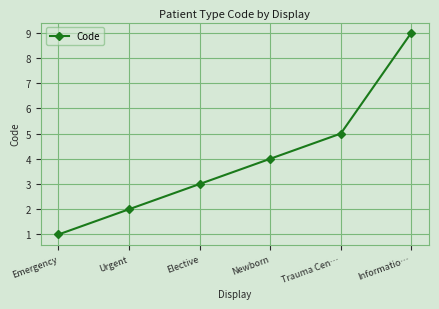

What is the difference between the maximum and second lowest values?

7